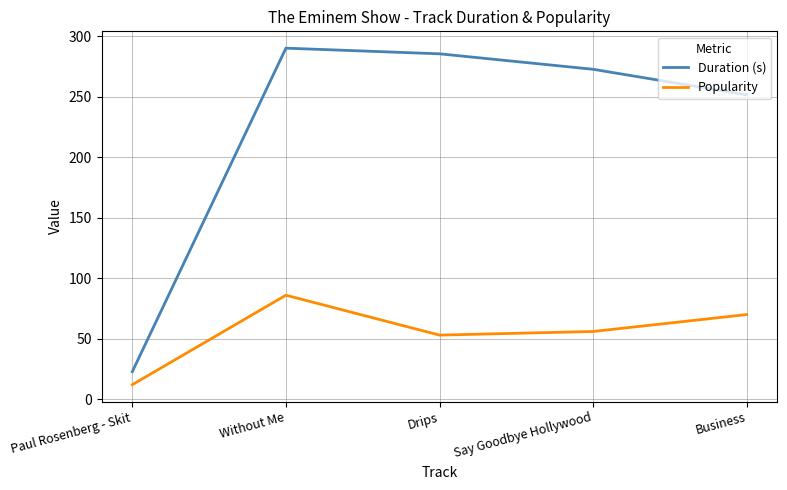

Reading right to left, extract all data points from this chart.

Duration (s): Business=251.7	Say Goodbye Hollywood=272.8	Drips=285.6	Without Me=290.3	Paul Rosenberg - Skit=22.7
Popularity: Business=70.0	Say Goodbye Hollywood=56.0	Drips=53.0	Without Me=86.0	Paul Rosenberg - Skit=12.0